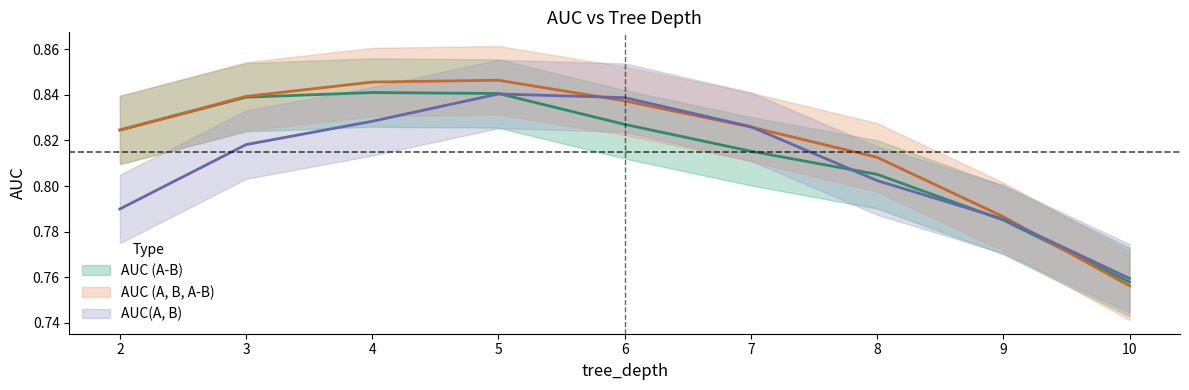

What is the greatest value displayed?

0.8